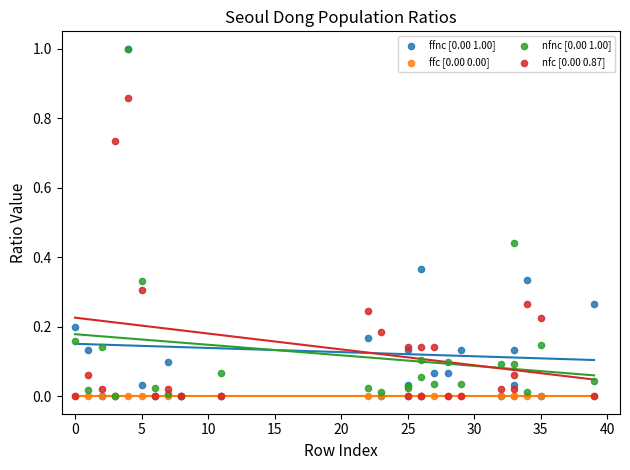

What are all the series names shown in the legend?

ffnc [0.00 1.00], ffc [0.00 0.00], nfnc [0.00 1.00], nfc [0.00 0.87]